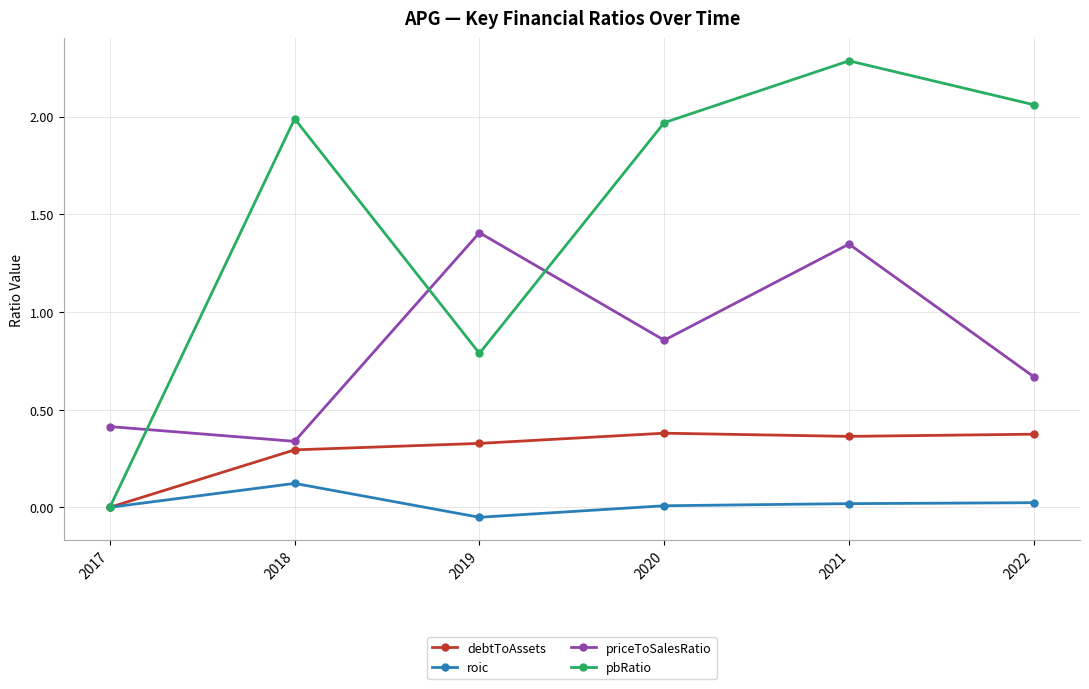

Where is pbRatio nearest to the value 1?

2019